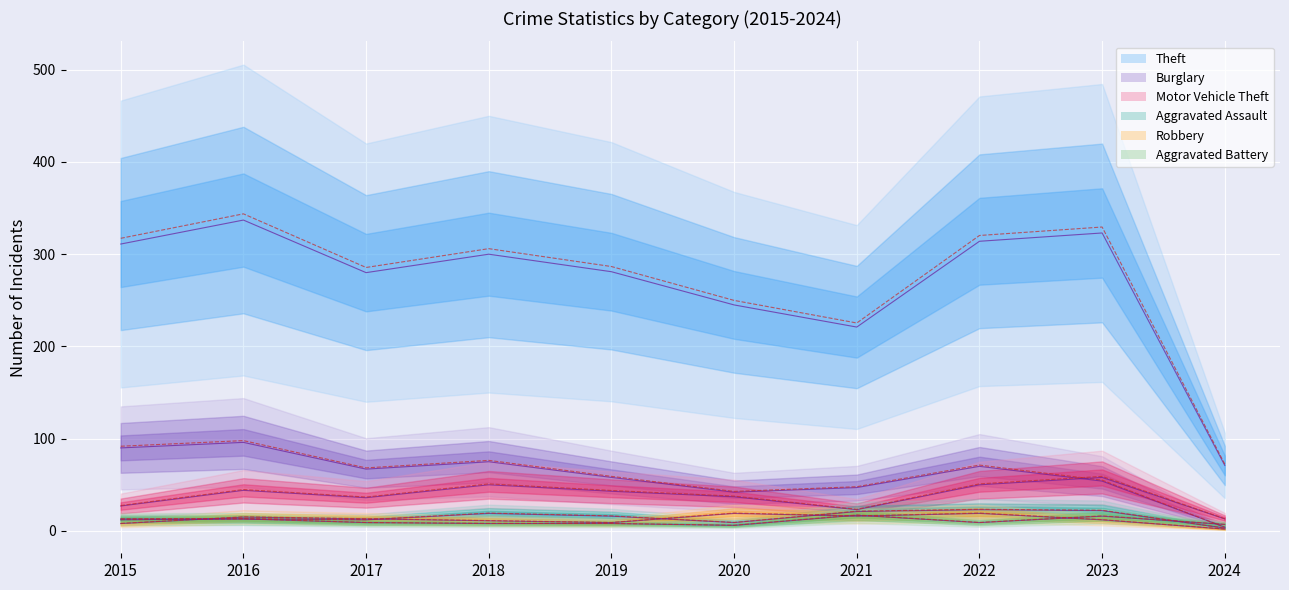

True or false: Aggravated Assault and Motor Vehicle Theft intersect in this chart.

False